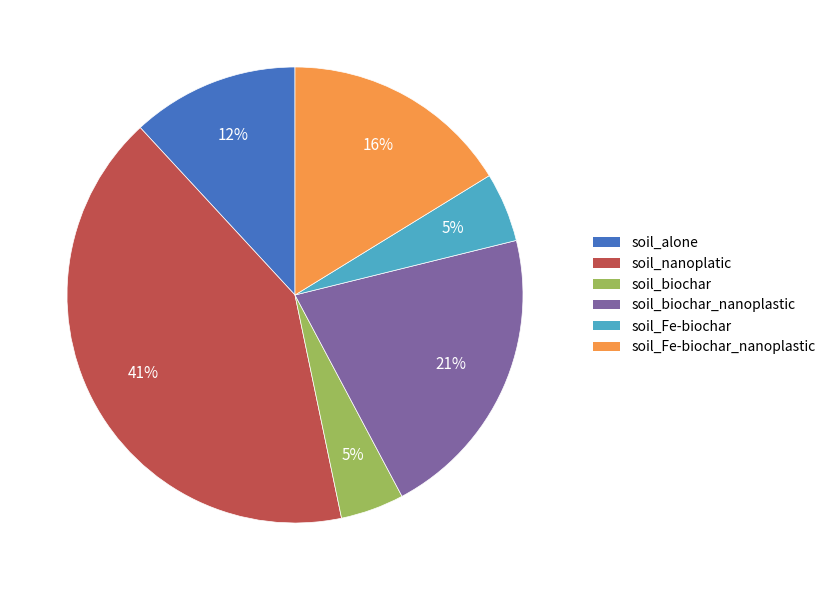

Does any single category account for the majority?

No